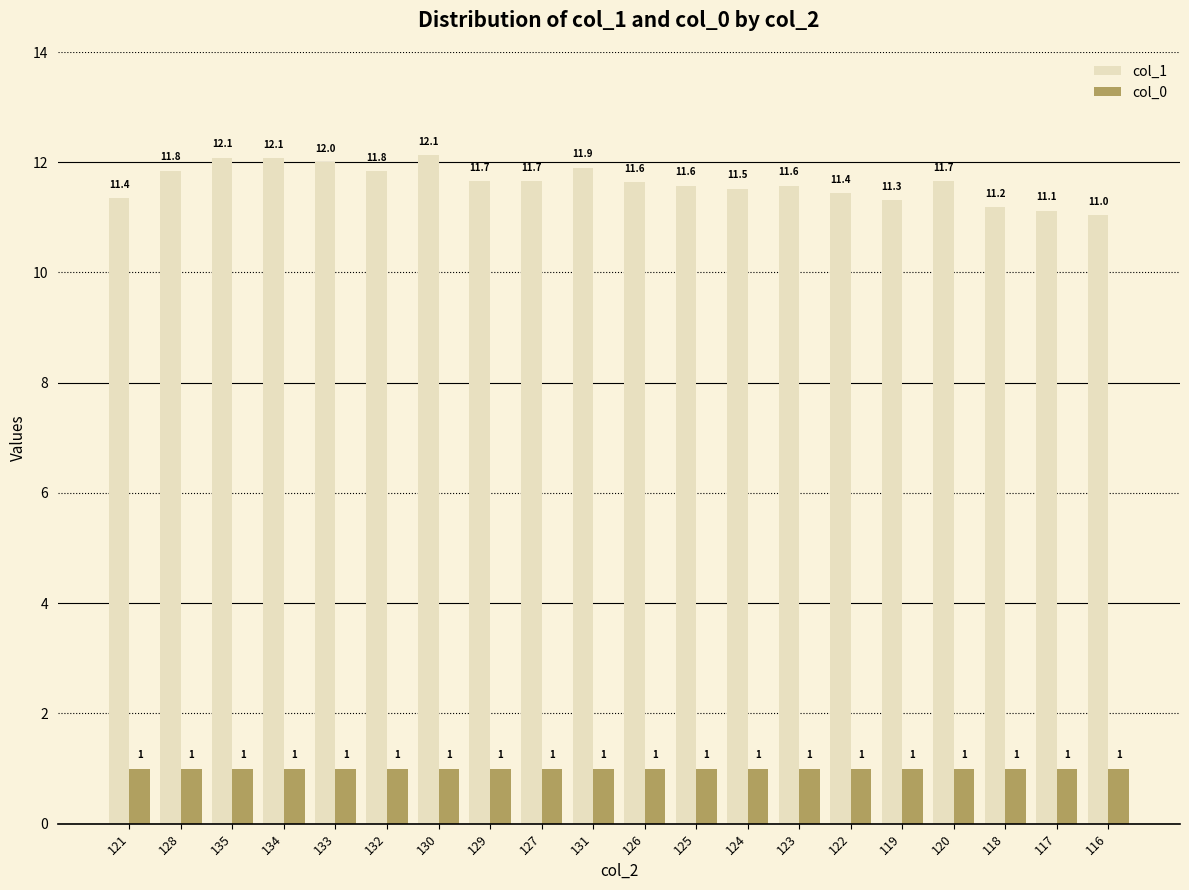

Which category has the highest value across all series?

130